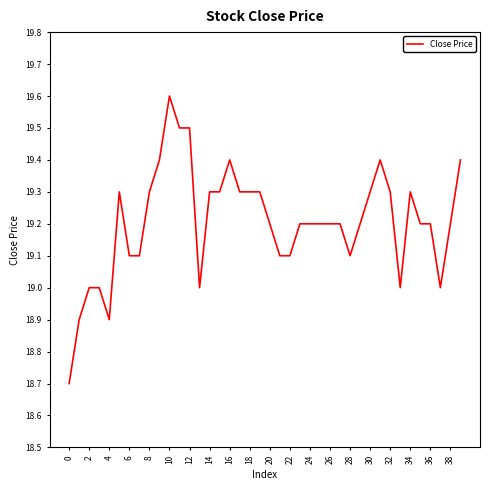

What is the smallest value displayed?

18.7